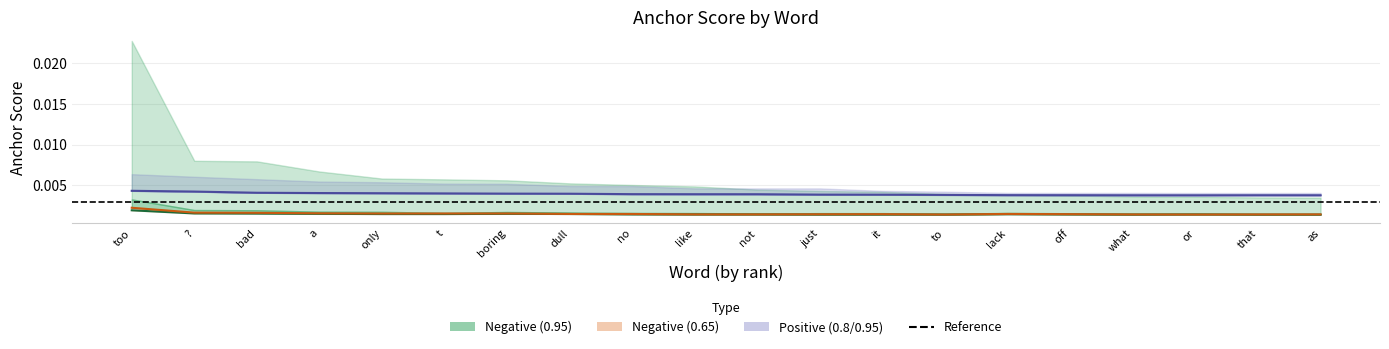

Which series has the largest total across all categories?

0.95-positive